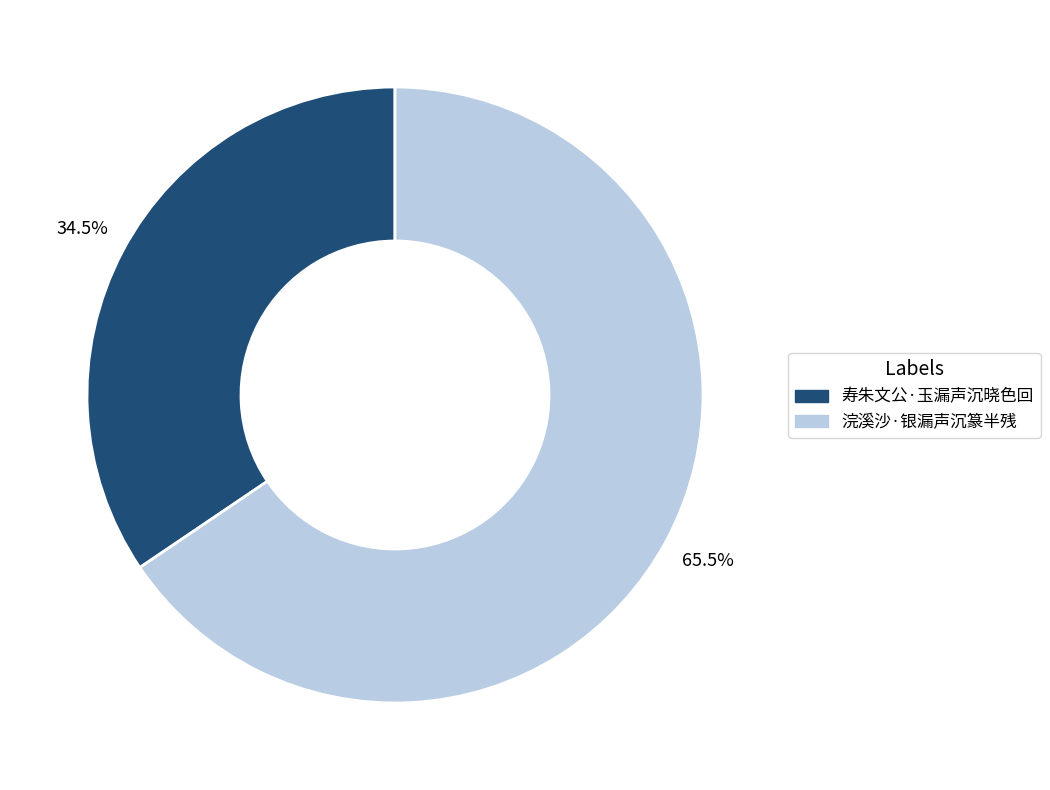

Which category has the smallest portion of the pie?

寿朱文公·玉漏声沉晓色回